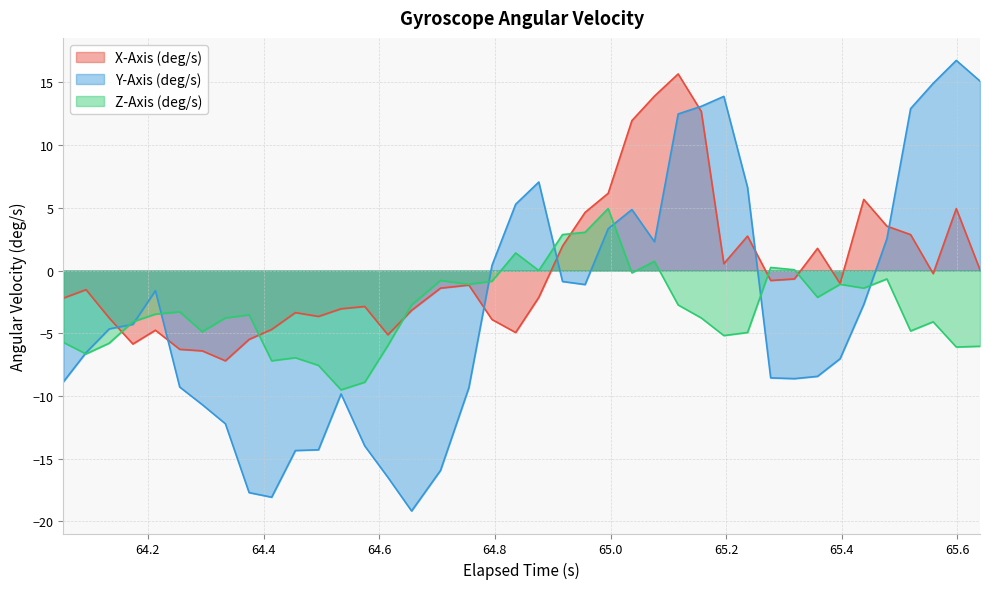

After their last crossing, which series has the higher values: Z-Axis (deg/s) or Y-Axis (deg/s)?

Y-Axis (deg/s)